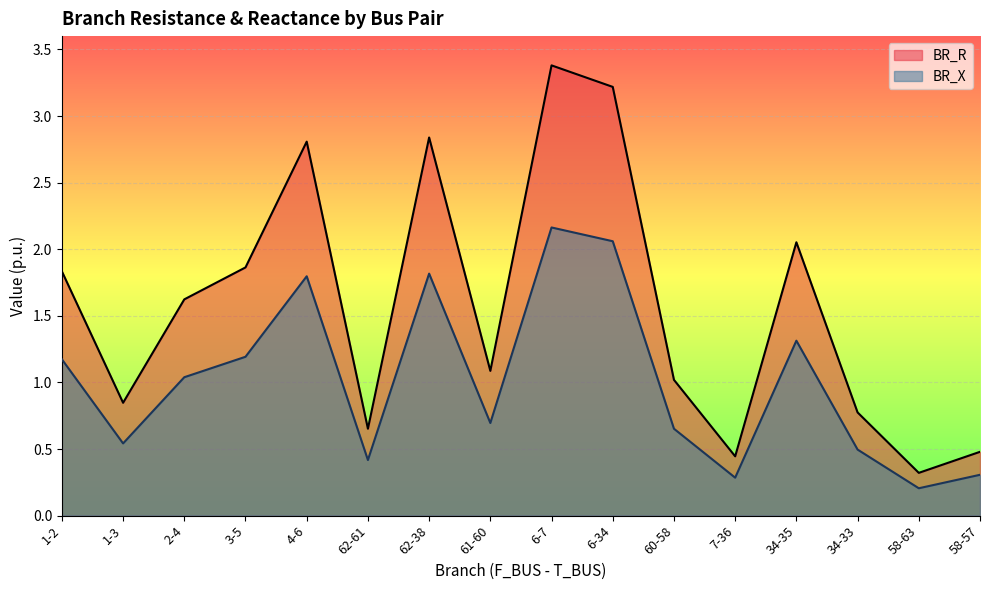

What is the sum of all BR_R values?

25.2